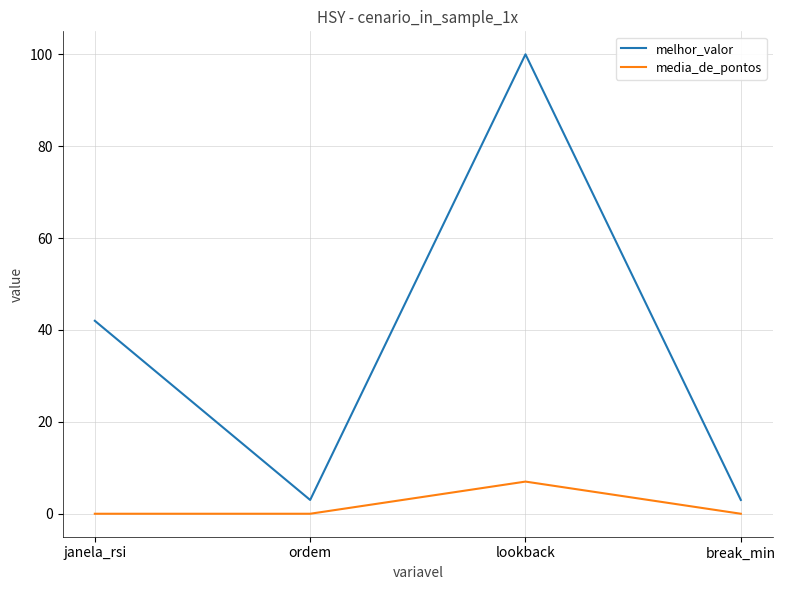

Where is the first local maximum for media_de_pontos?

lookback